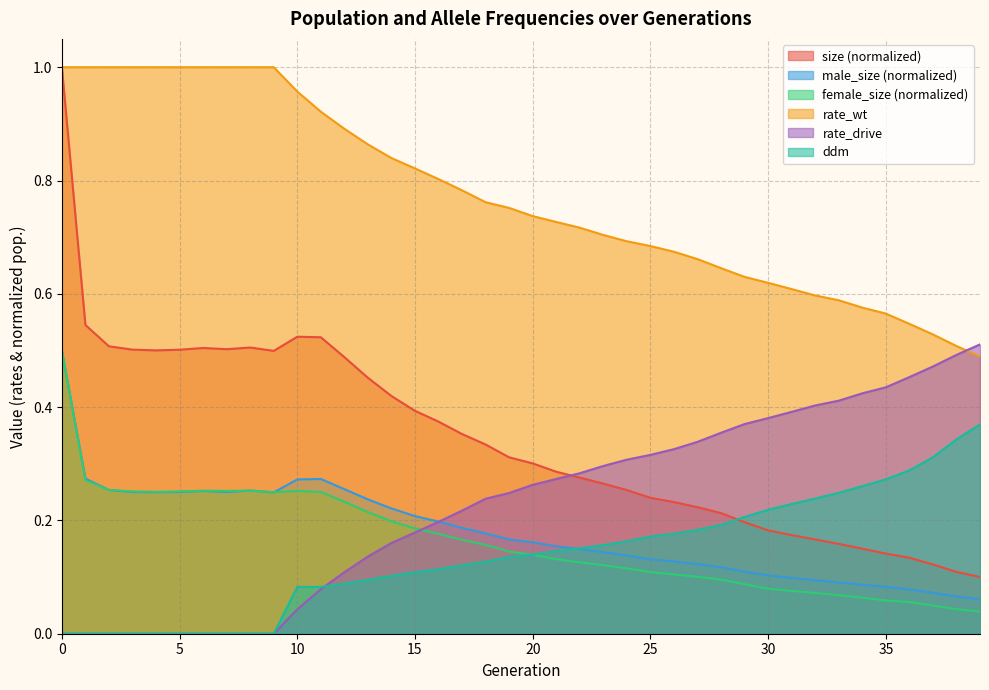

What is the value of the male_size point at the 39th from the left?

0.1